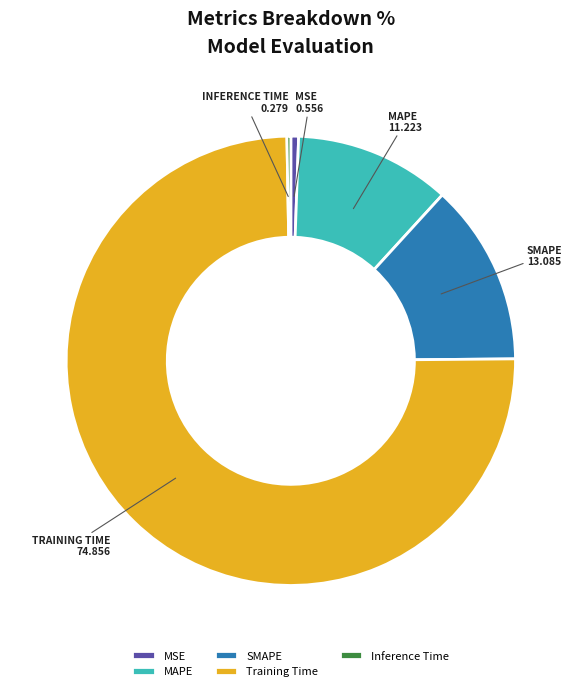

Between MSE and SMAPE, which is larger?

SMAPE